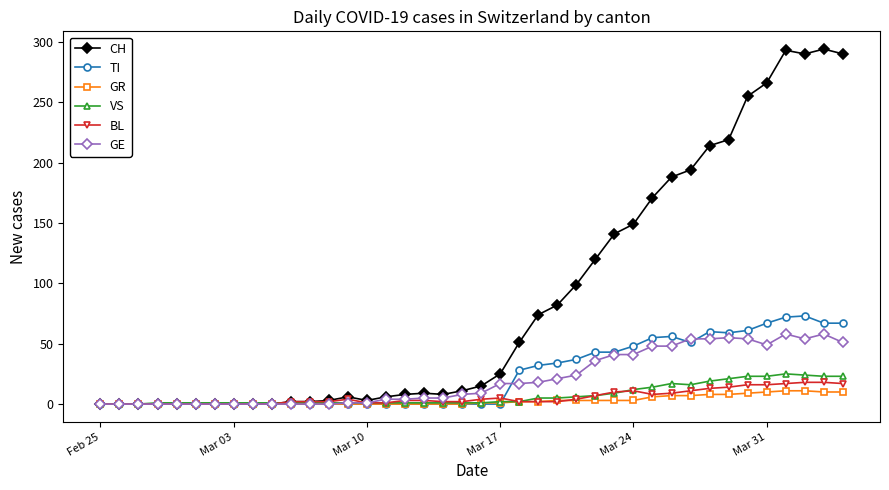

True or false: BL has more than 2 interior local peaks.

True